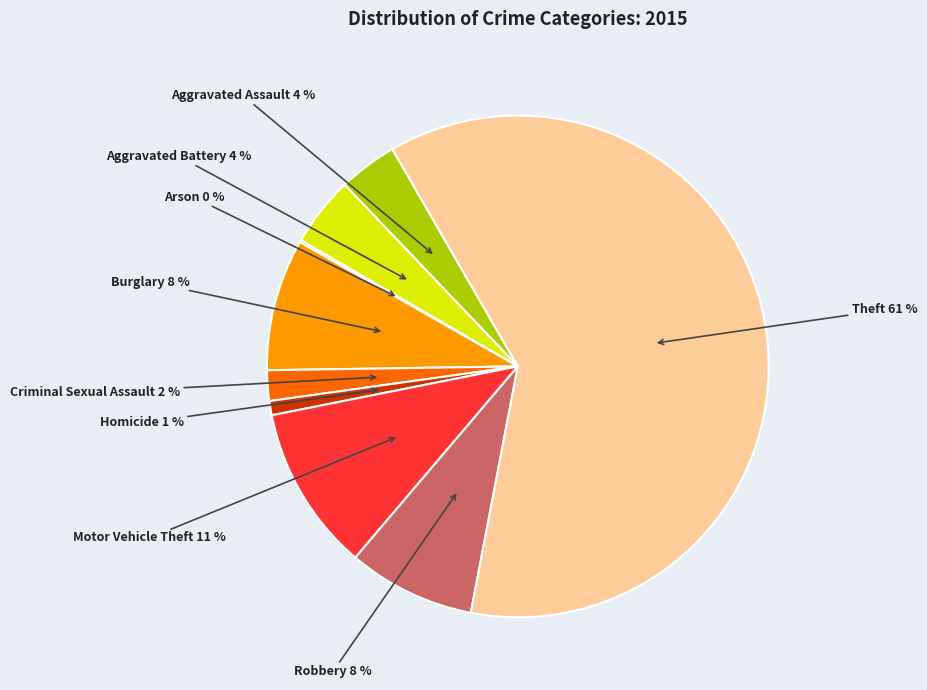

To the nearest percent, what is the average slice percentage?

11%